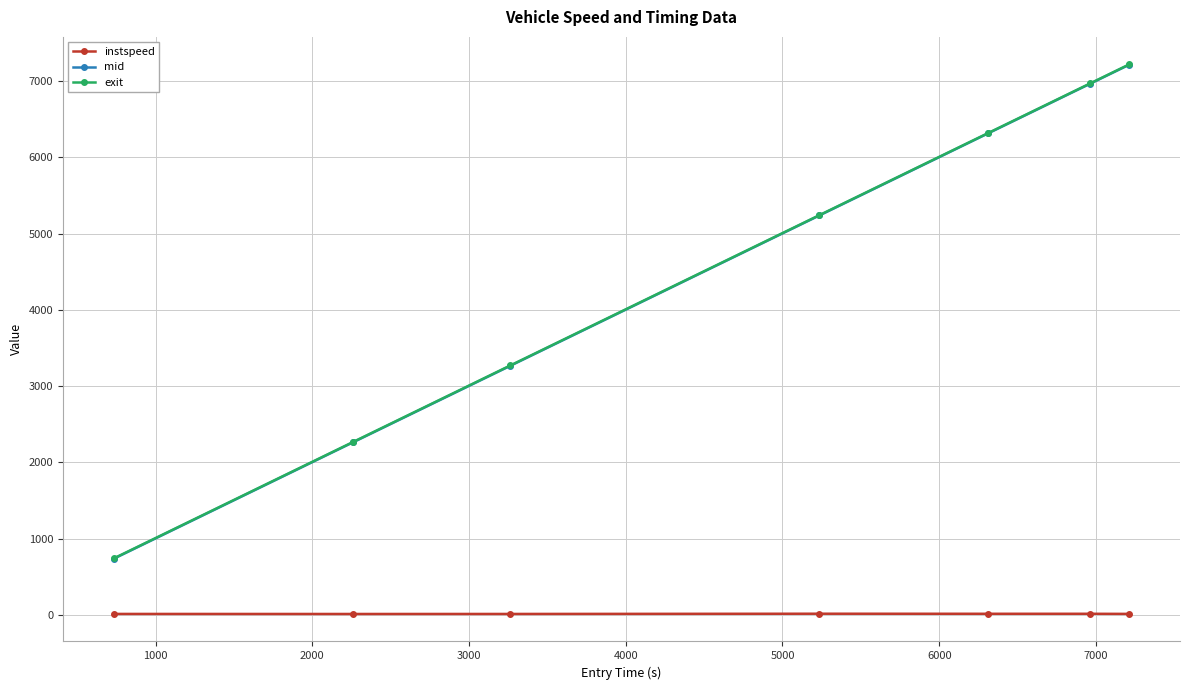

What is the lowest value of the mid series?

735.1